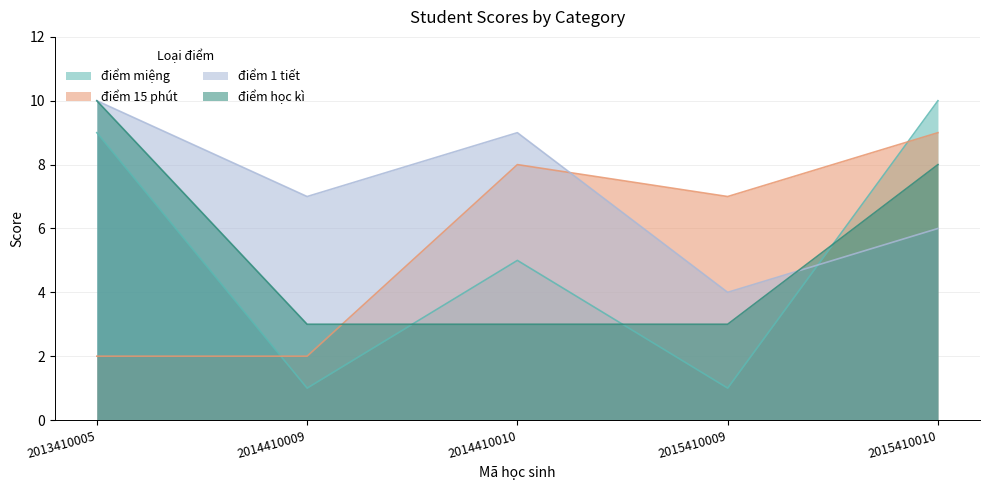

At which category does the chart reach its peak across all series?

2015410010